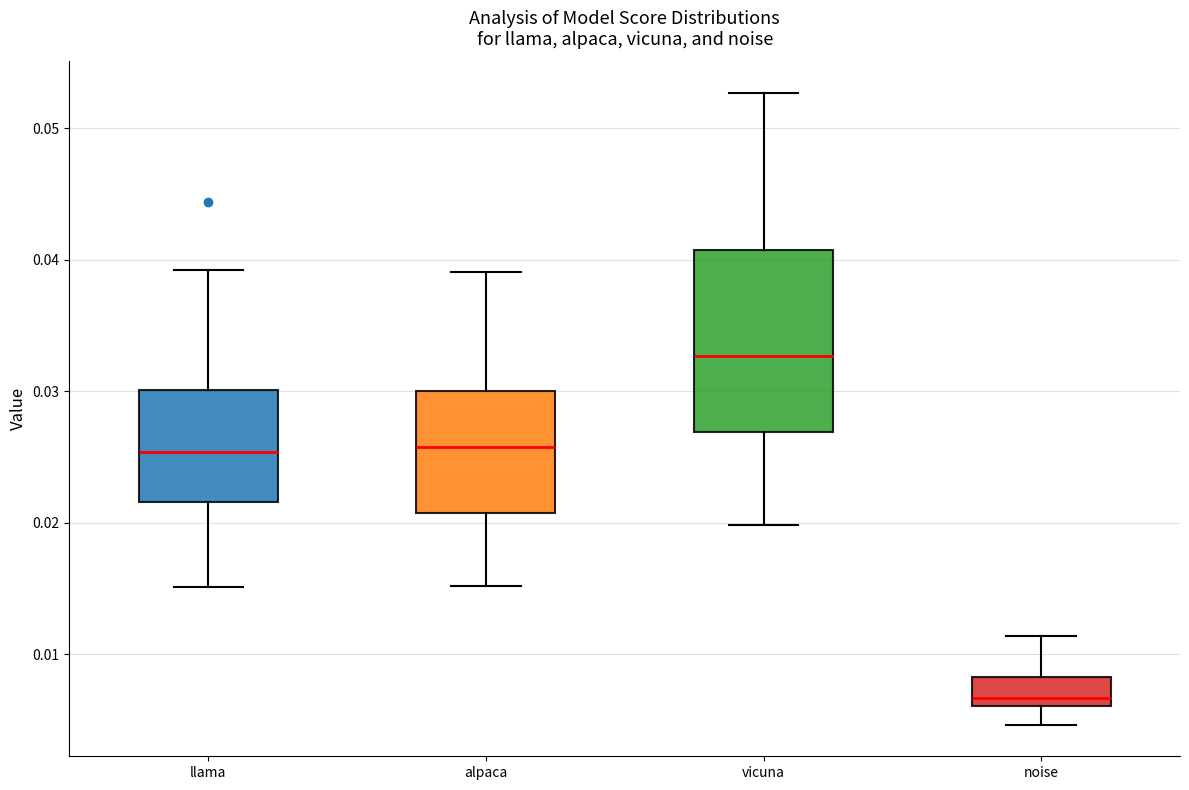

Reading left to right, read every box against the y-axis: the position of its median line, the range the box covers, and the ends of its whiskers. The values are not printed on the chart, so give them approximately, as read against the axis.

llama: median 0.025, box 0.022 to 0.030, whiskers 0.015 to 0.039
alpaca: median 0.026, box 0.021 to 0.030, whiskers 0.015 to 0.039
vicuna: median 0.033, box 0.027 to 0.041, whiskers 0.020 to 0.053
noise: median 0.007, box 0.006 to 0.008, whiskers 0.005 to 0.011